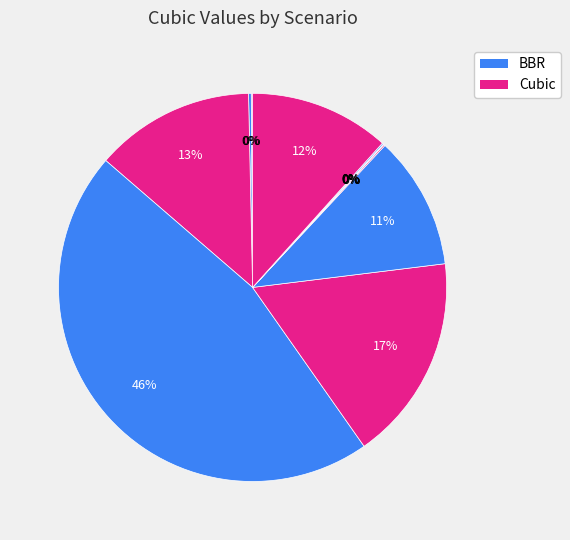

Count the number of slices in the pie.

11